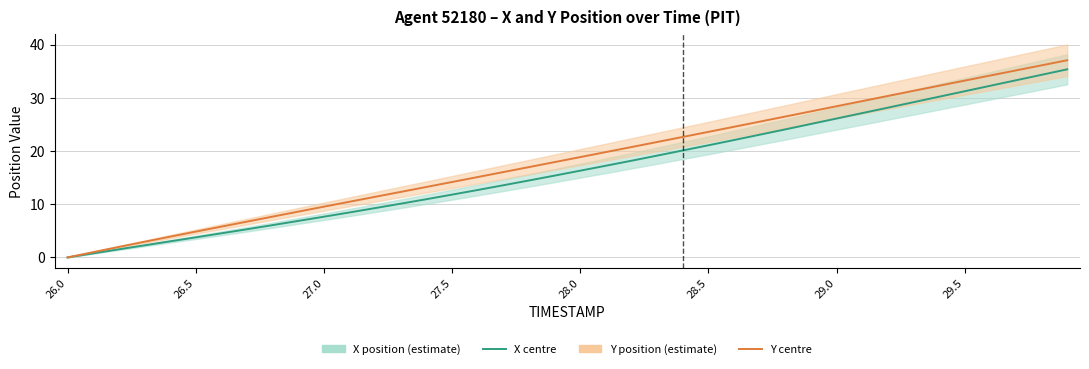

True or false: Y and X cross at least once.

False